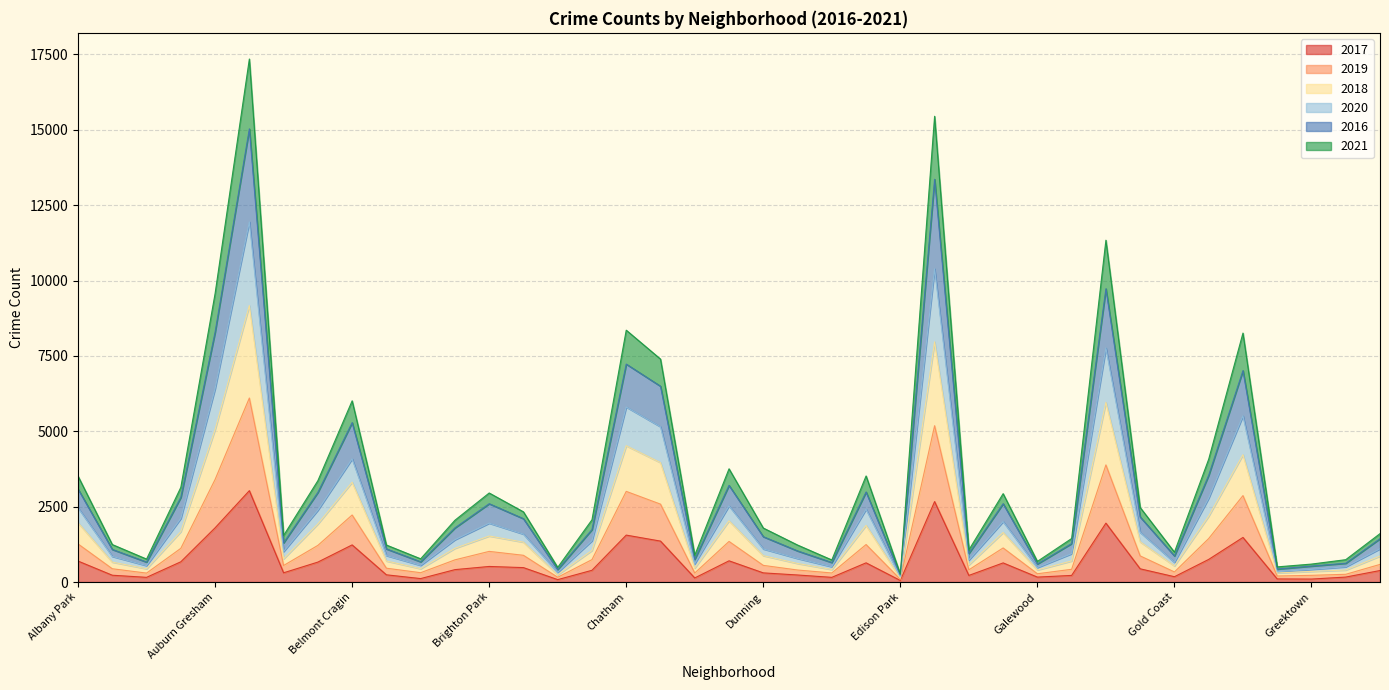

True or false: 2021 has a value of 253 at Burnside.

False